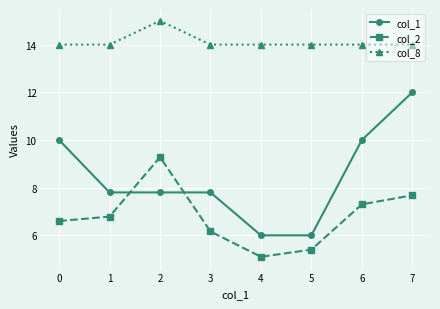

At 1, list the series in order from smallest to largest.

col_2, col_1, col_8